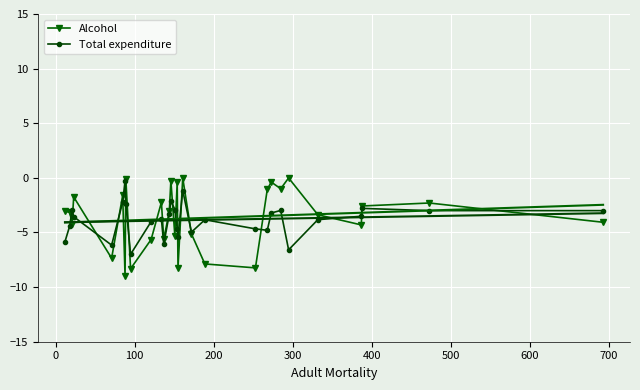

What is the value of the Alcohol point at the 30th from the left?

-4.1